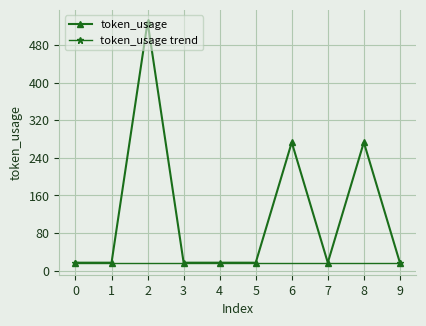

Is this an area chart (filled region under the line)?

No